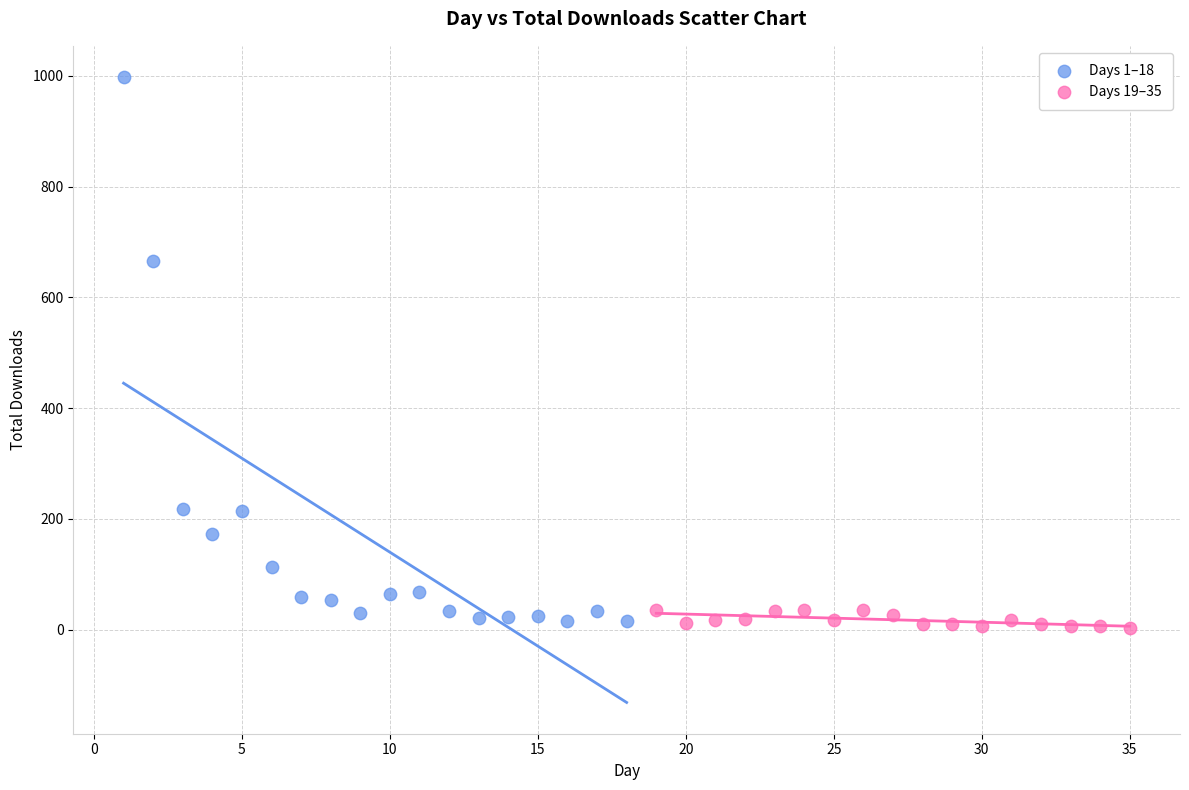

Which series reaches the maximum Y coordinate?

Days 1–18